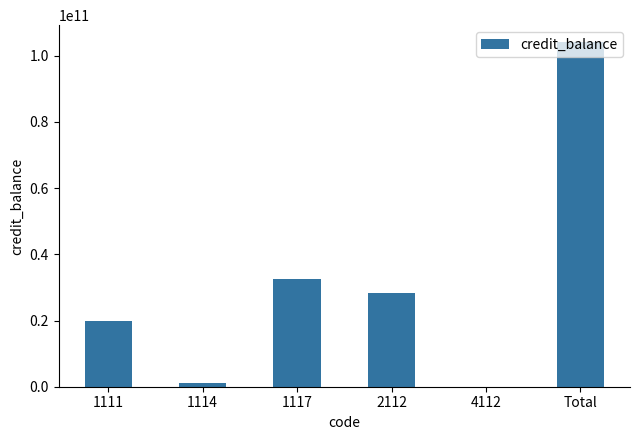

How many data points does each series have?

6